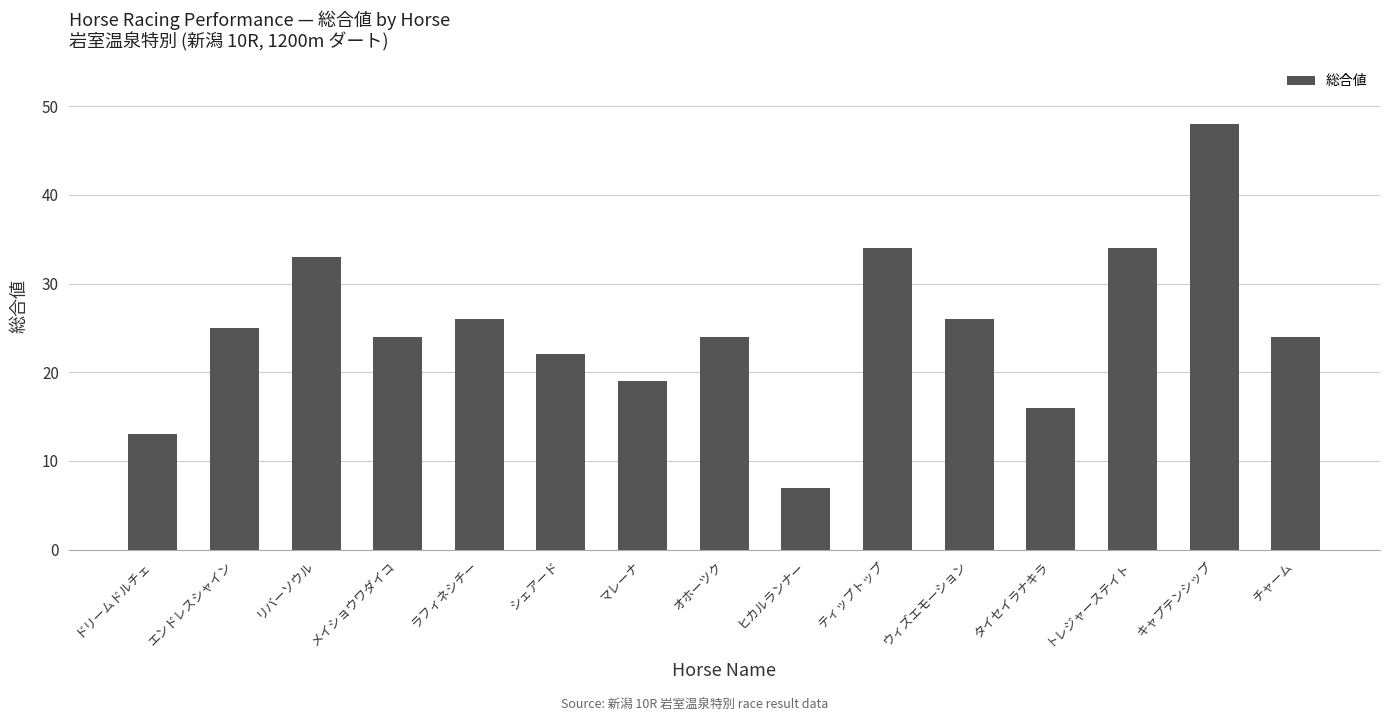

How many data points does each series have?

15